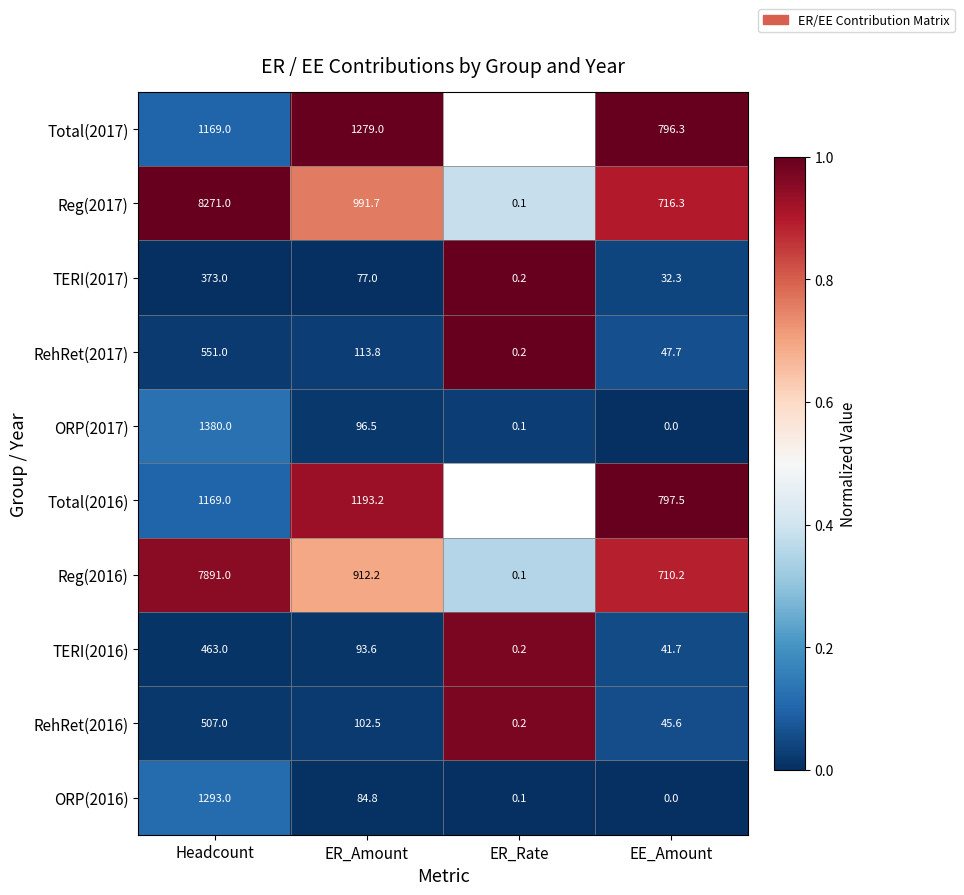

Rank the series at ER_Amount from lowest to highest value.

TERI(2017), ORP(2016), TERI(2016), ORP(2017), RehRet(2016), RehRet(2017), Reg(2016), Reg(2017), Total(2016), Total(2017)